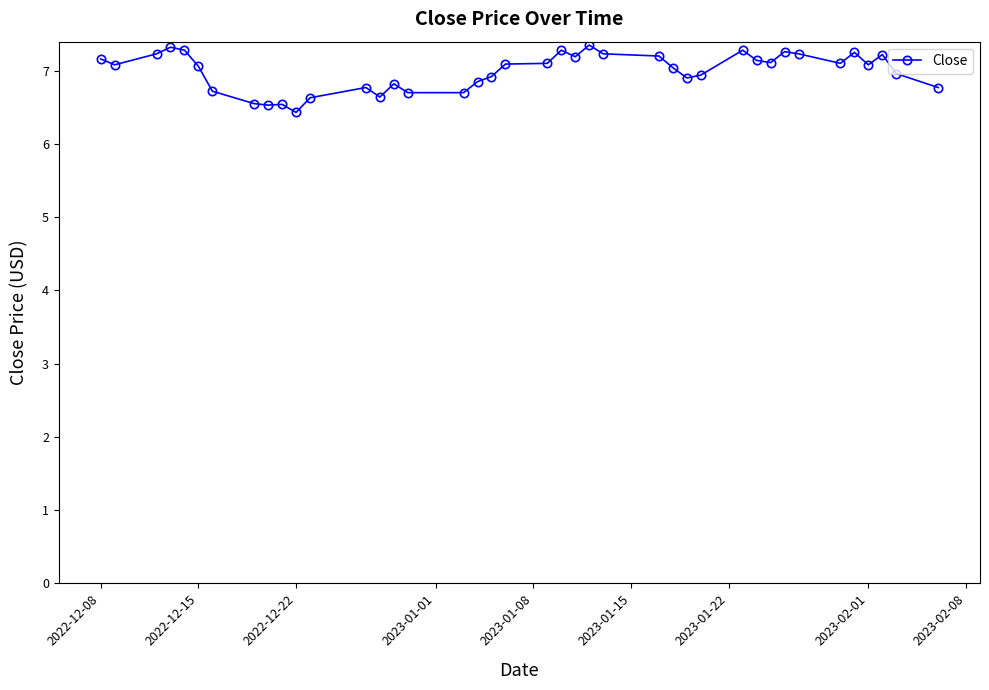

What is the value of the 9th point from the left?

6.5